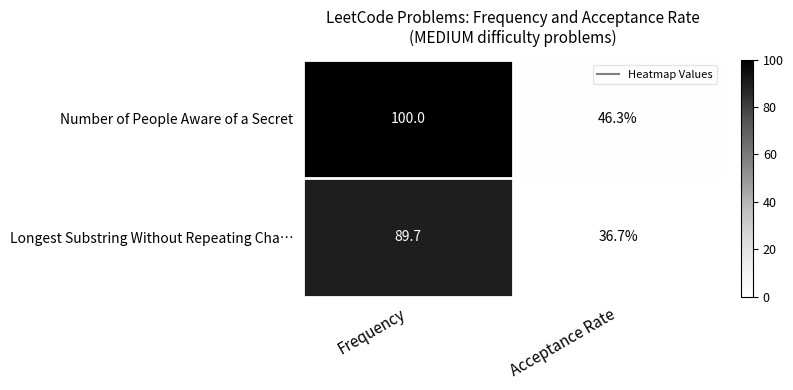

Reading right to left, list all the values displayed in this chart.

Number of People Aware of a Secret: Acceptance Rate=46.3	Frequency=100.0
Longest Substring Without Repeating Cha…: Acceptance Rate=36.7	Frequency=89.7